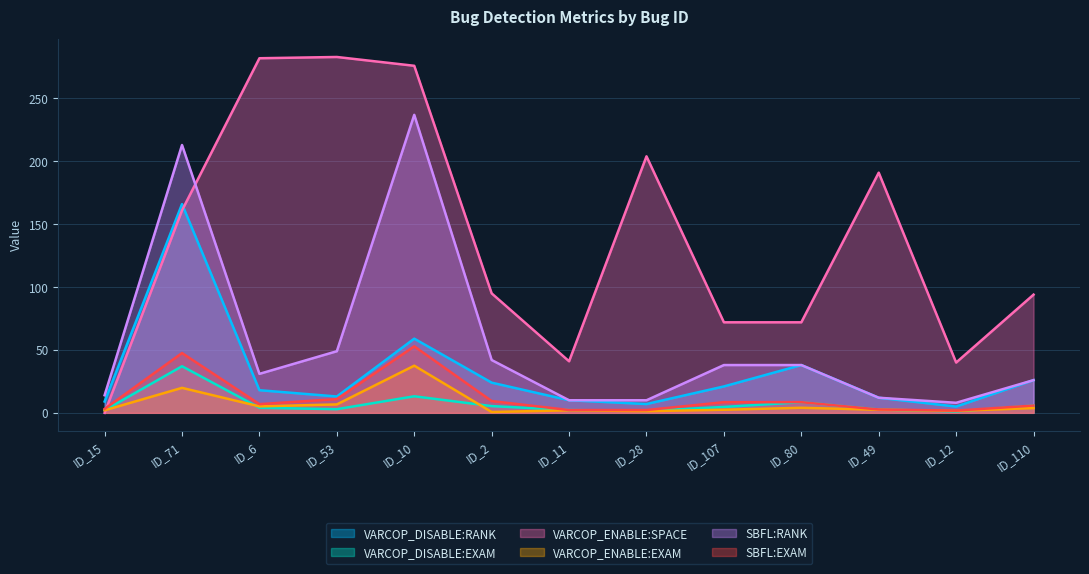

What is the difference between the maximum and minimum values in the VARCOP_DISABLE:EXAM series?

35.9